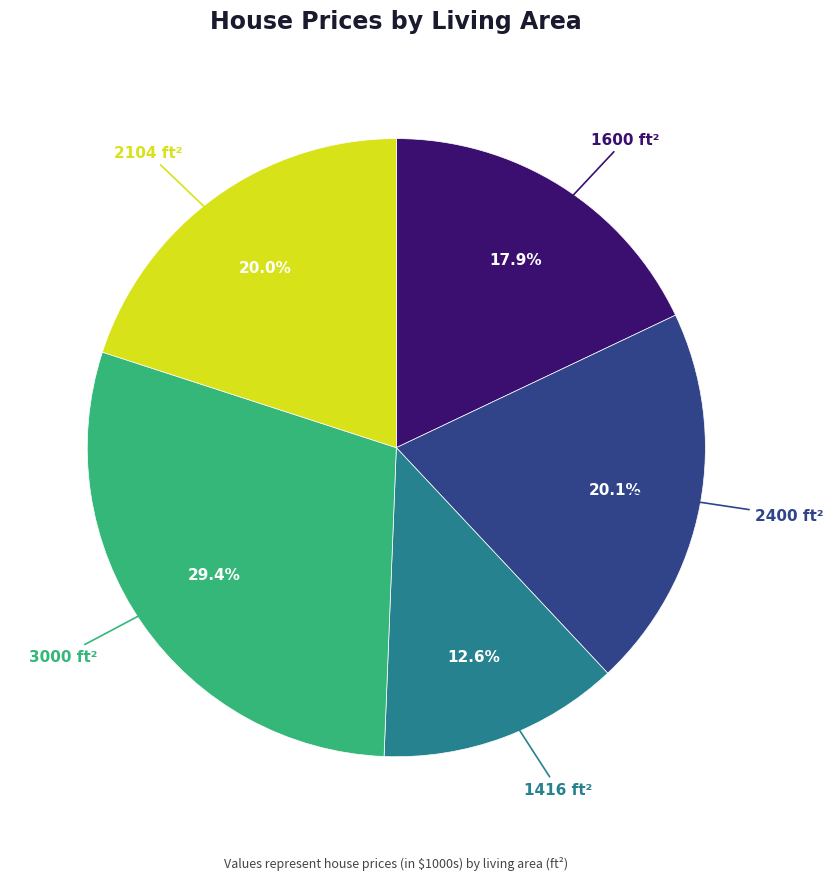

Between 1600 ft² and 2400 ft², which is larger?

2400 ft²